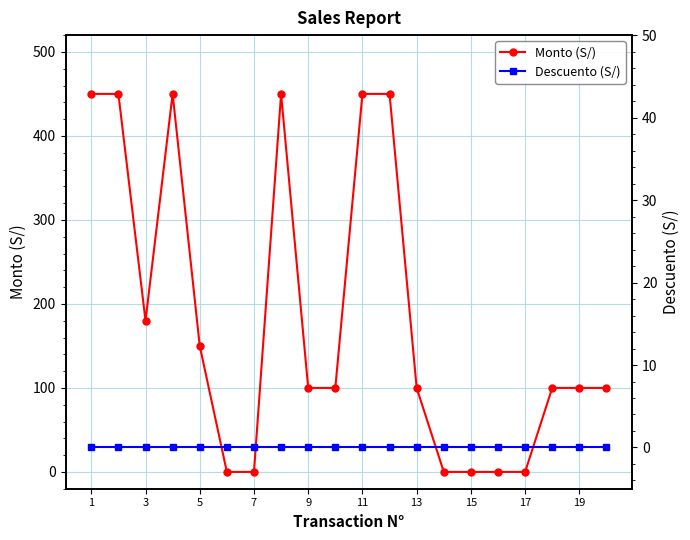

What is the sum of all Monto (S/) values?

3630